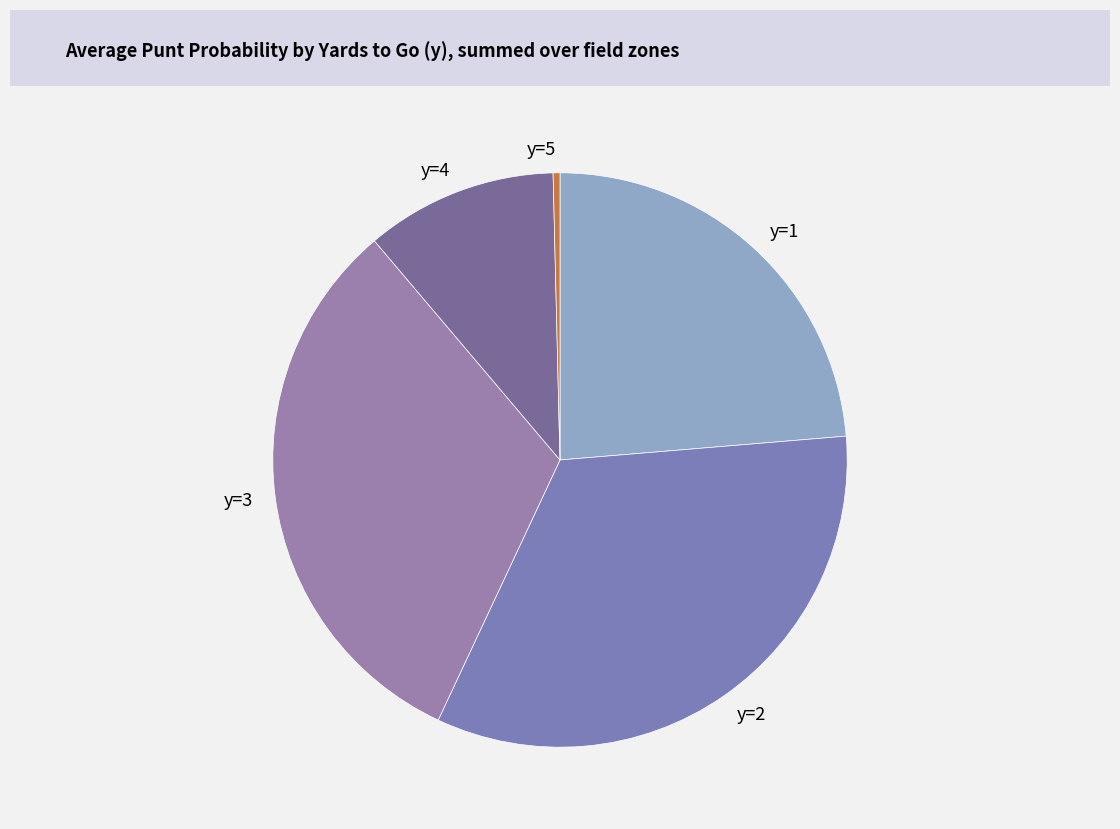

Count the number of slices in the pie.

5